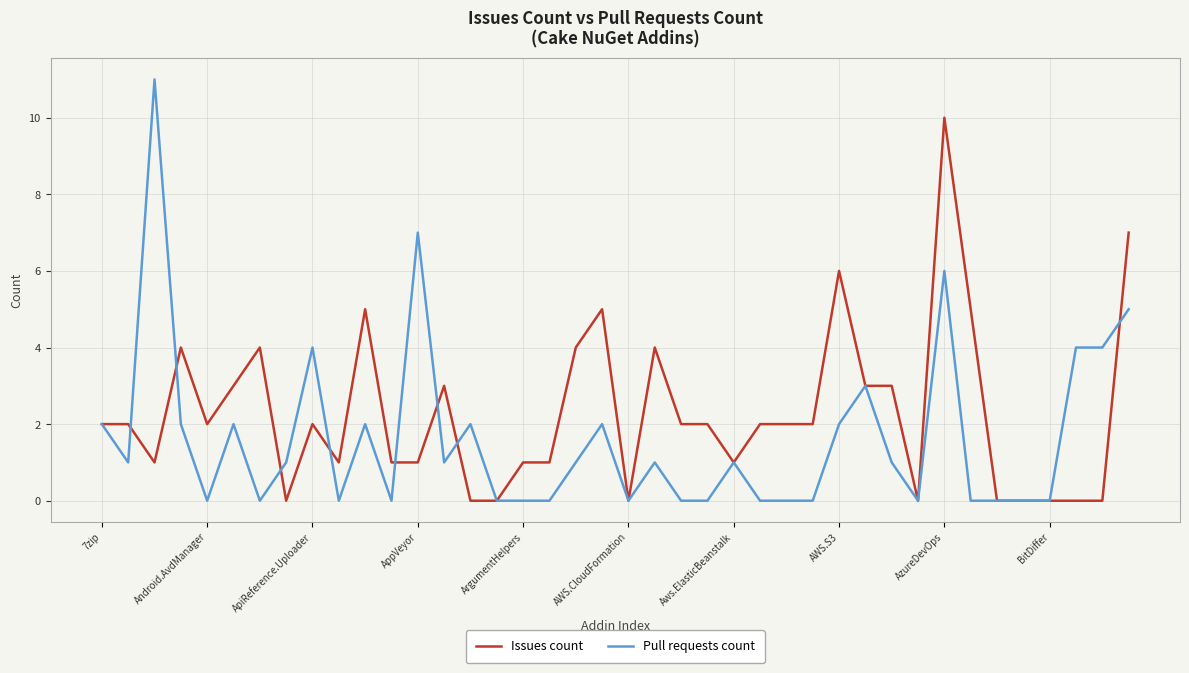

Which series has the largest range (max minus min)?

Pull requests count